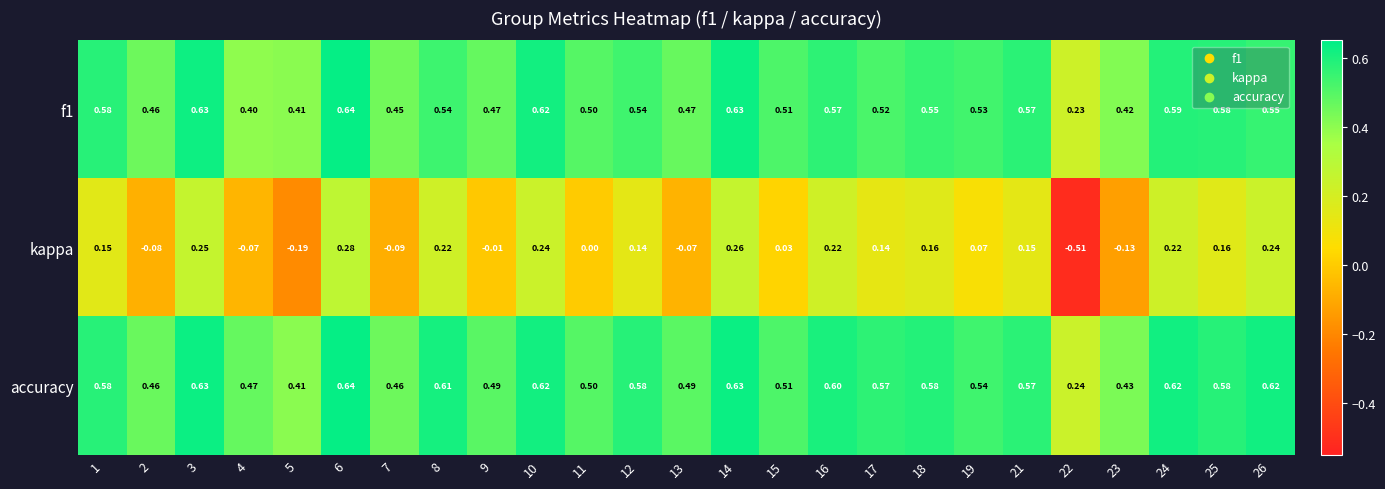

Which series changed the most between 14 and 22?

kappa